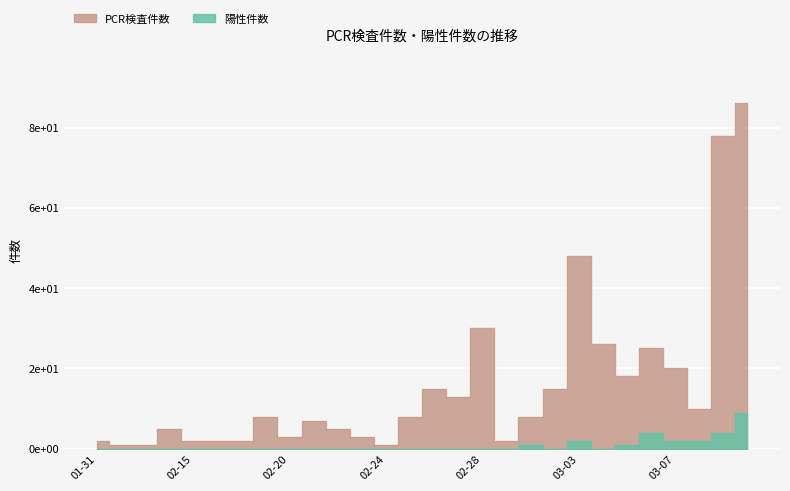

How many data points in PCR検査件数 are less than 8?

13